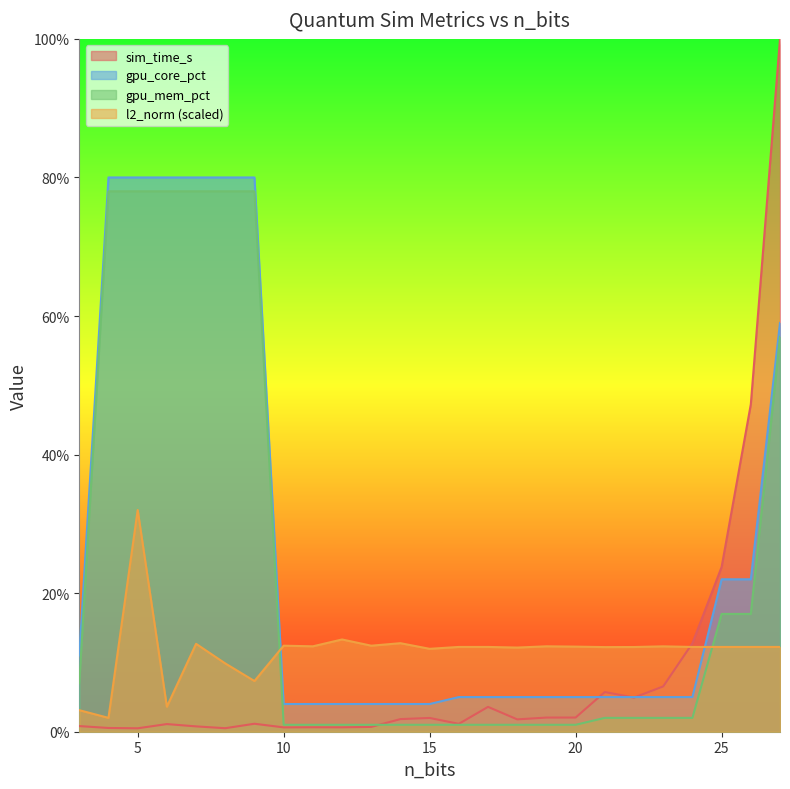

Is the value of l2_norm at 4 greater than the value of gpu_core_pct at 6?

No